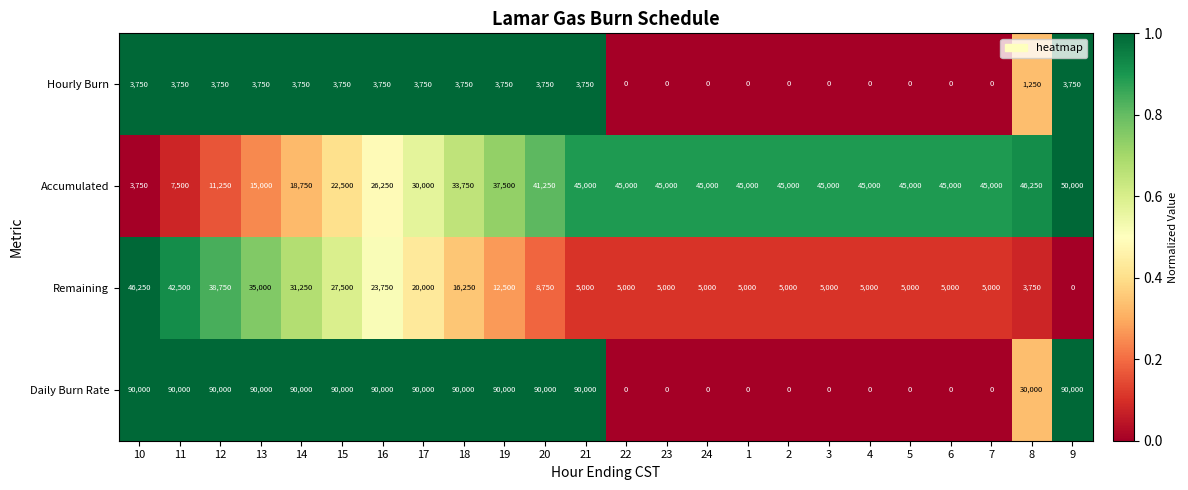

Rank the series by their maximum value, from lowest to highest.

Hourly Burn, Remaining, Accumulated, Daily Burn Rate